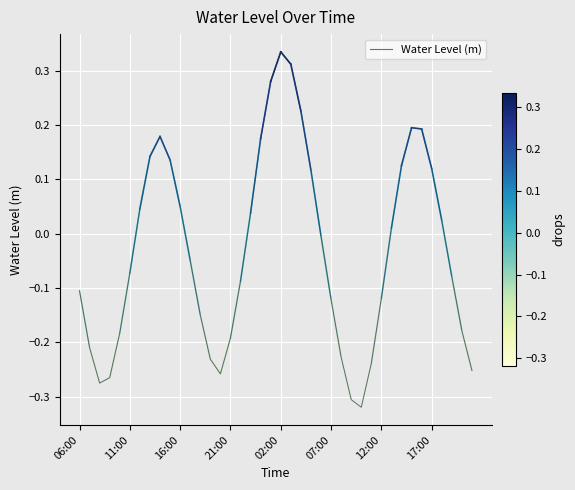

What is the difference between the maximum and minimum values?

0.7